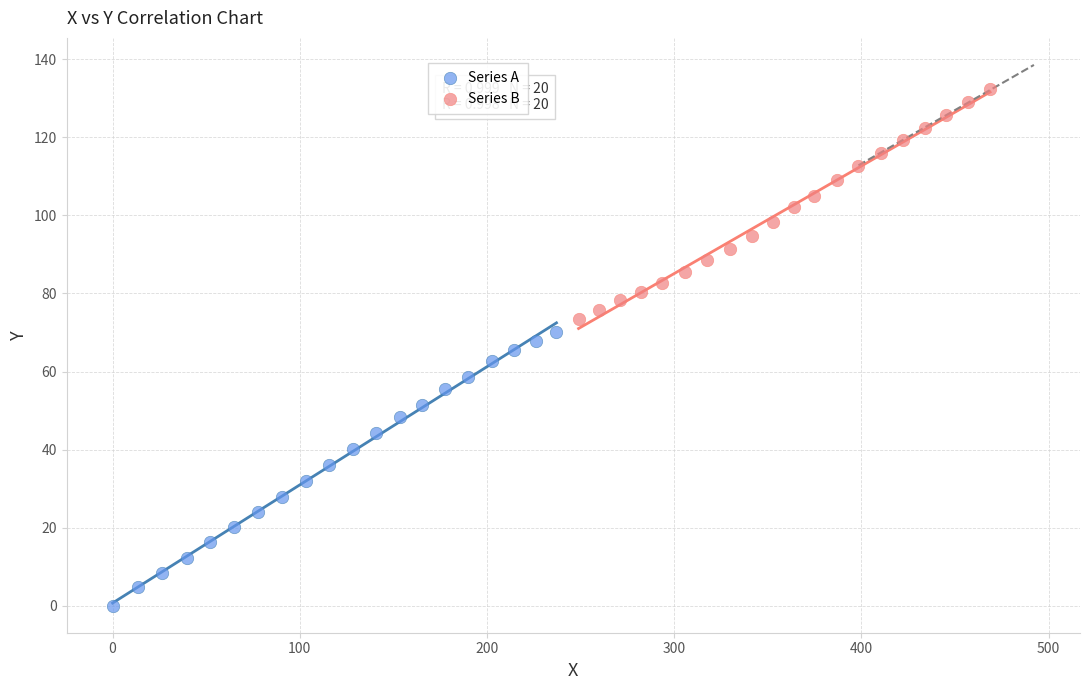

Which series reaches the maximum Y coordinate?

Series B